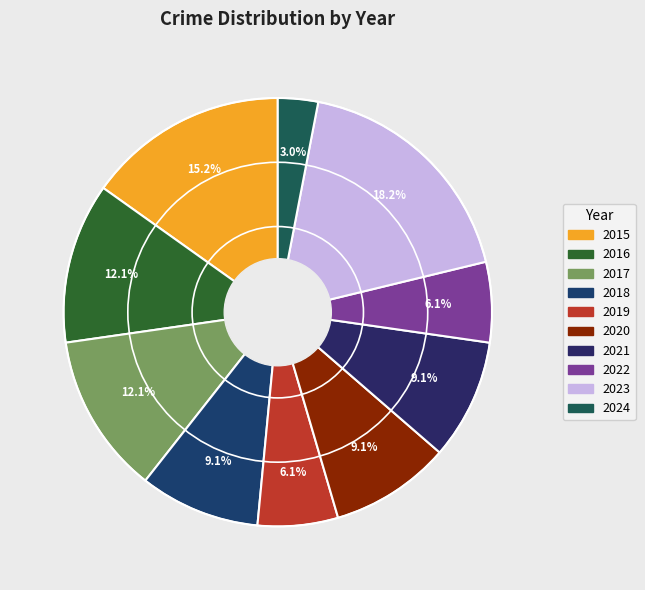

The 2024 slice represents 17% of the pie. True or false?

False